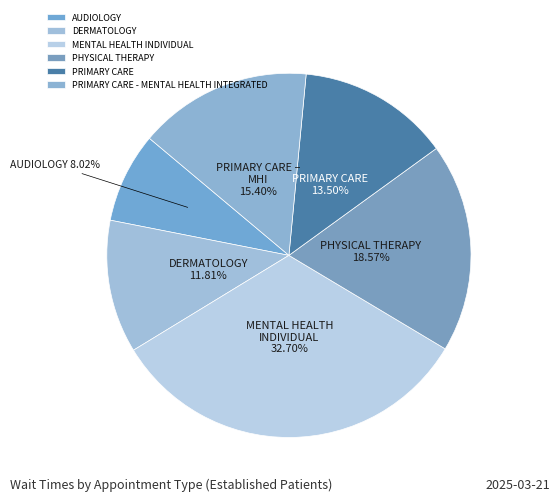

What is the ratio of the value at AUDIOLOGY to the value at DERMATOLOGY?

0.7